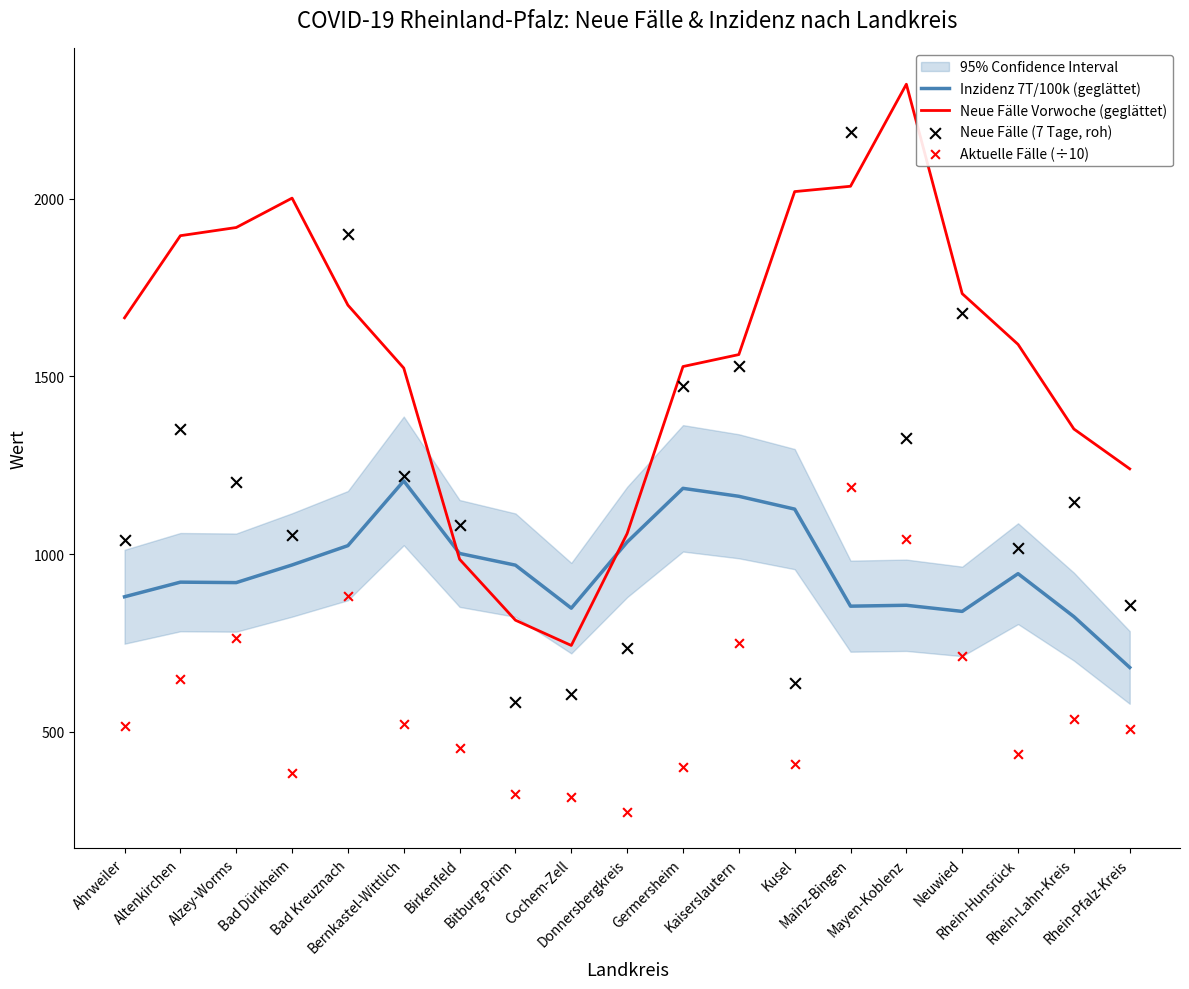

What is the total value across all series at Rhein-Pfalz-Kreis?

3287.7